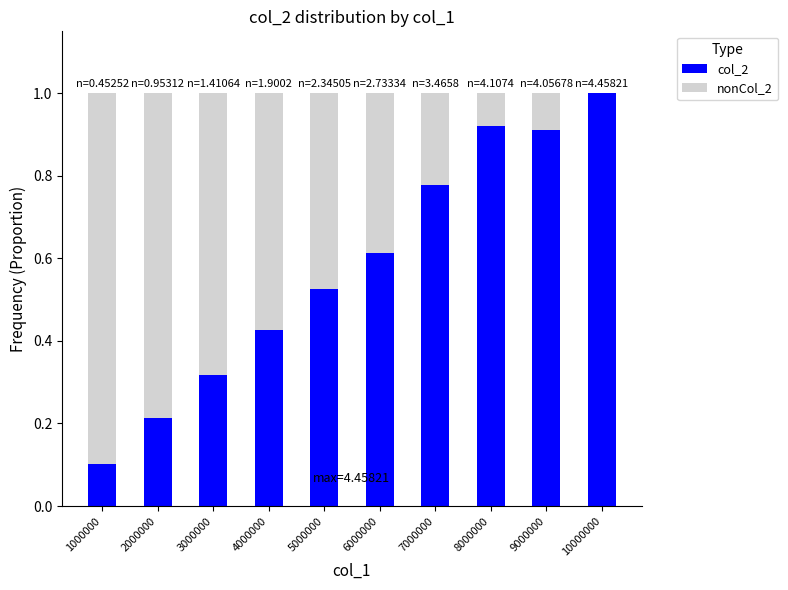

What is the total value across all series at 7000000?

1.0